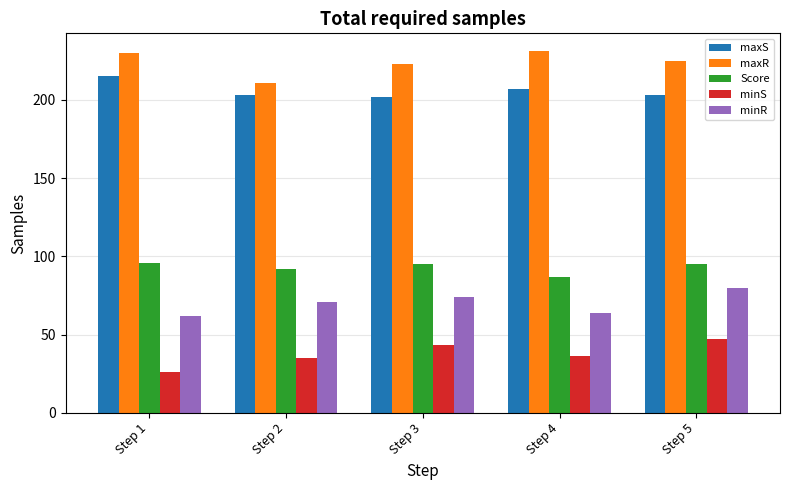

What is the lowest value of the maxR series?

211